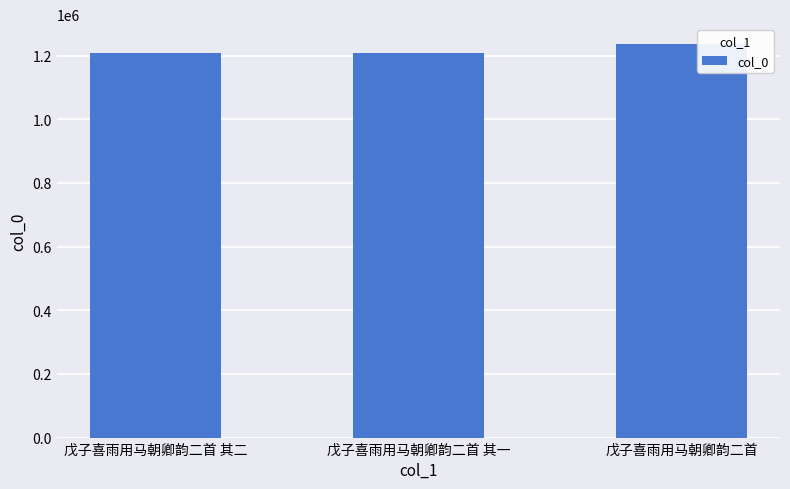

True or false: the data shows 1209536 at 戊子喜雨用马朝卿韵二首 其一.

True